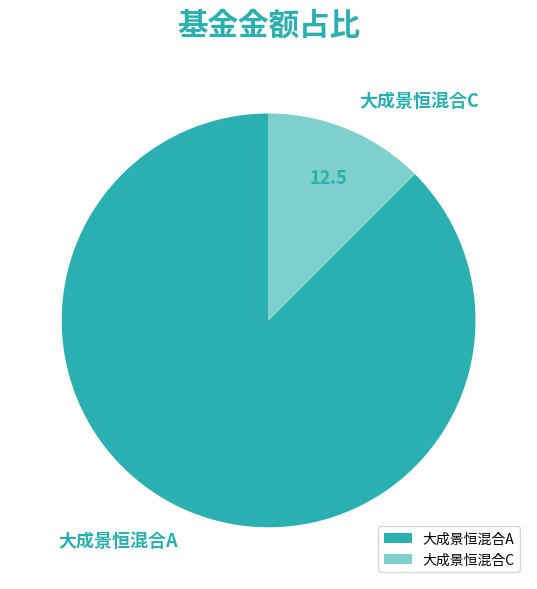

Does 大成景恒混合A represent more than half of the total?

Yes